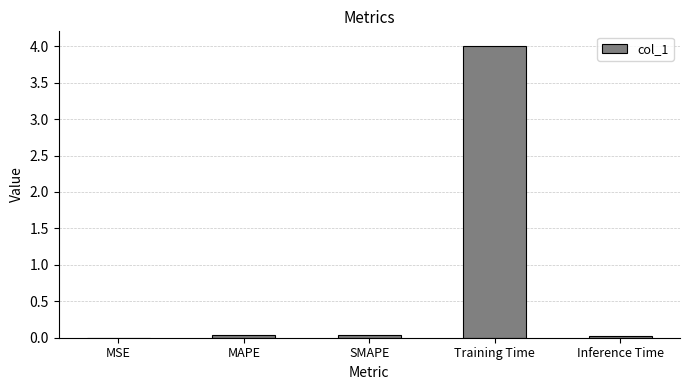

Which label corresponds to the largest value in the chart?

Training Time